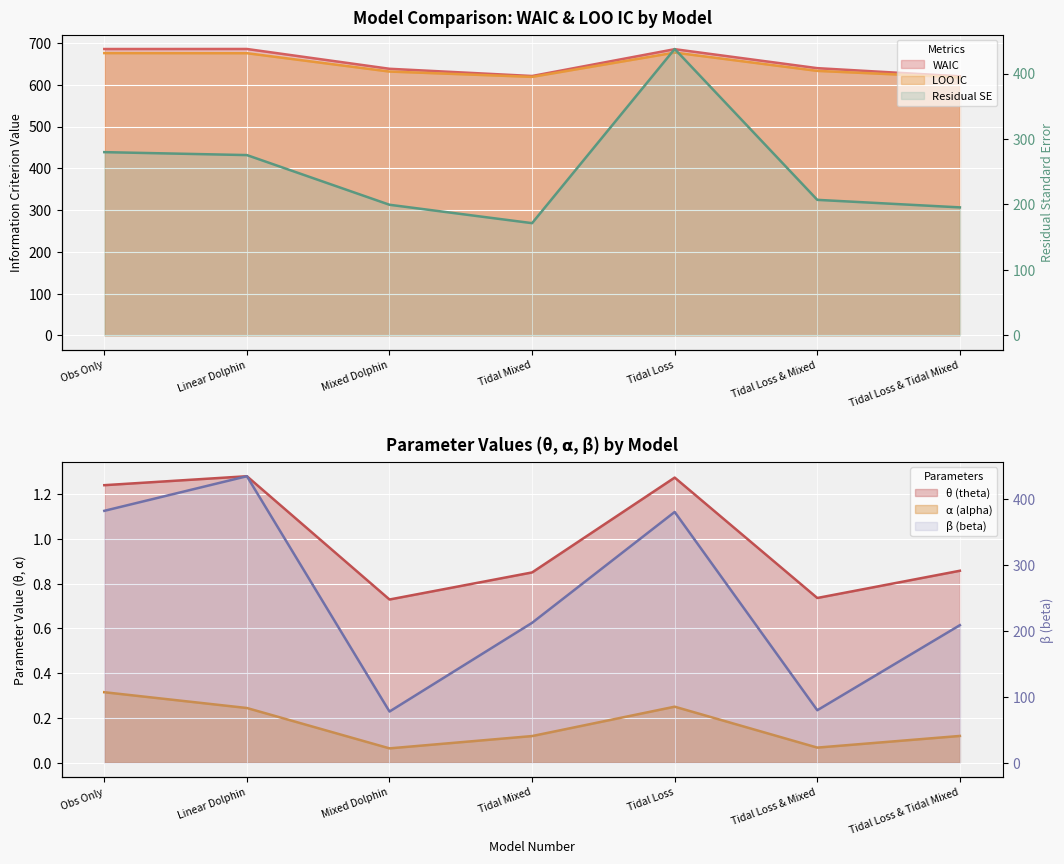

True or false: WAIC and Residual SE intersect in this chart.

False